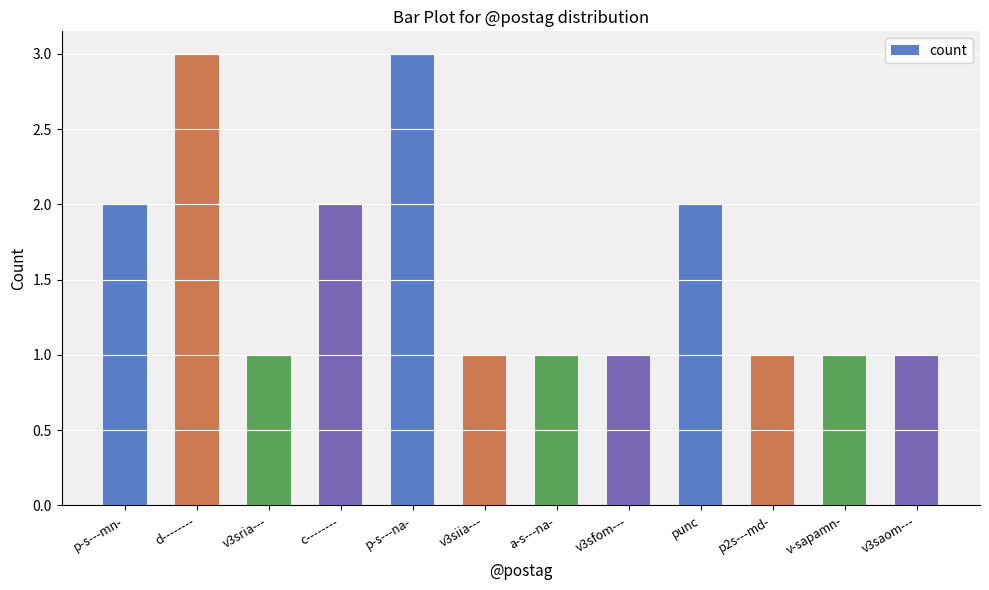

What is the maximum value shown in the chart?

3